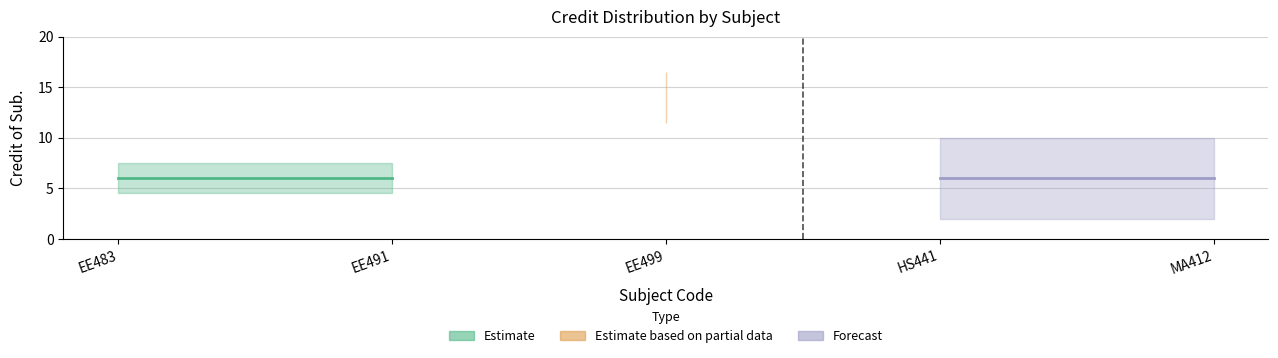

What is the difference between the values at EE499 and MA412?

8